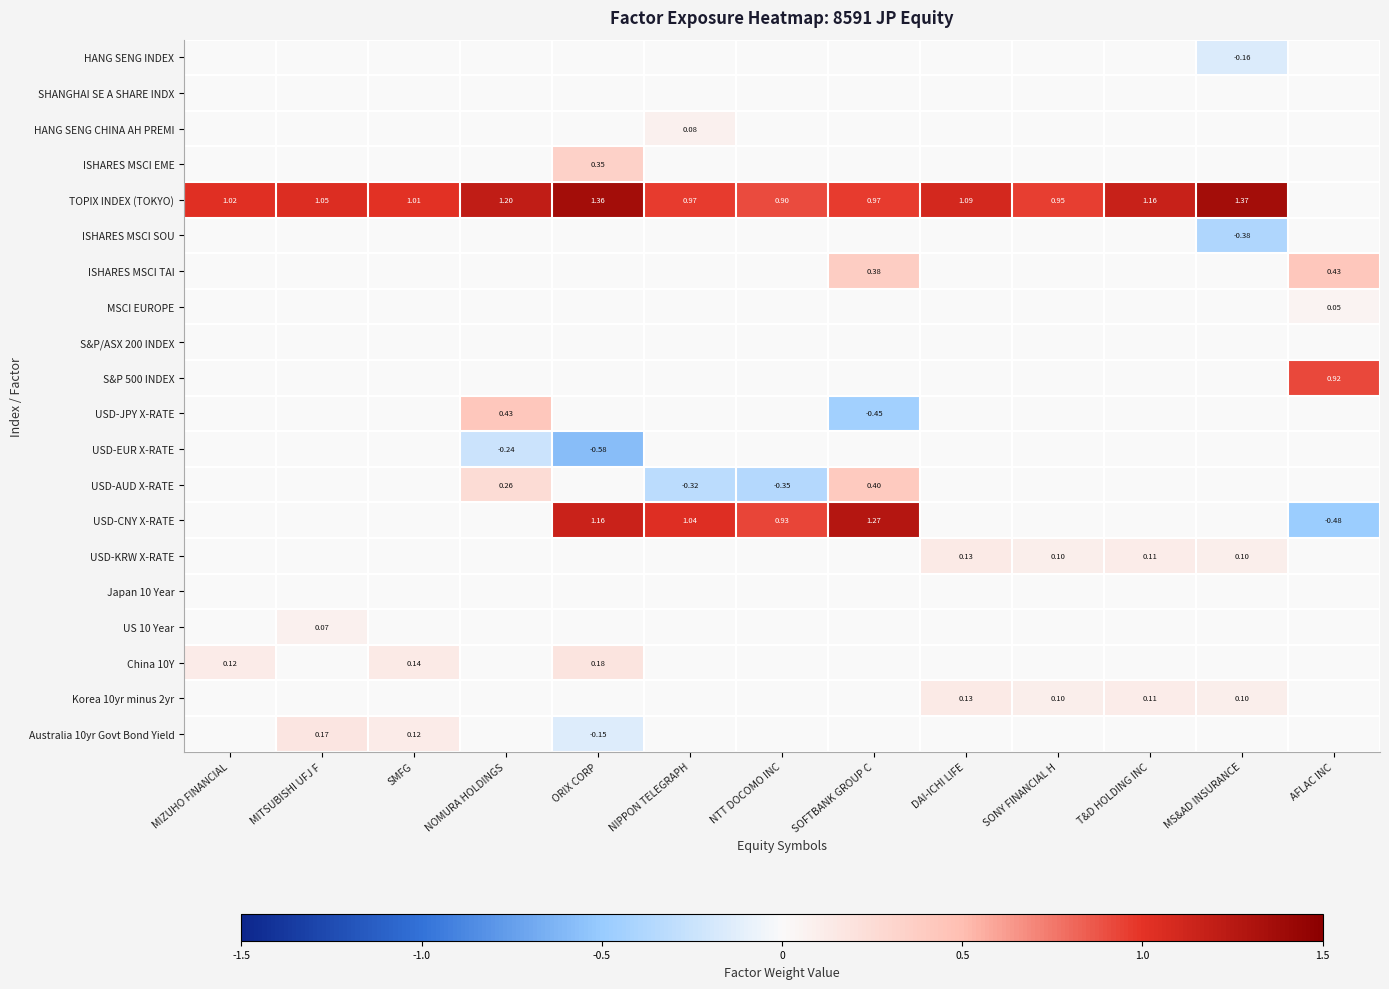

What is the maximum value shown in the chart?

1.4